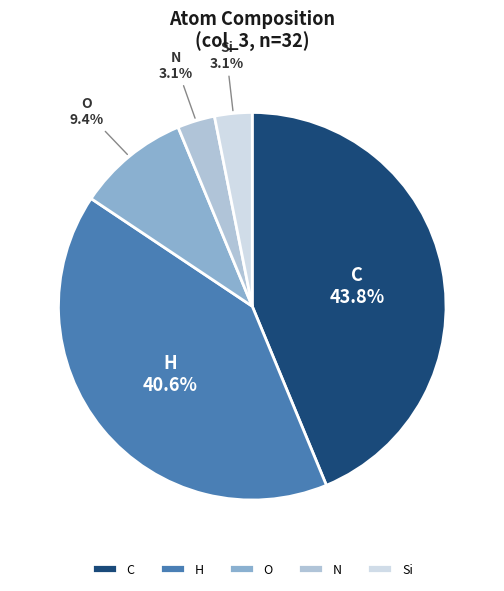

Approximately how many times larger is the value at N compared to O?

0.3